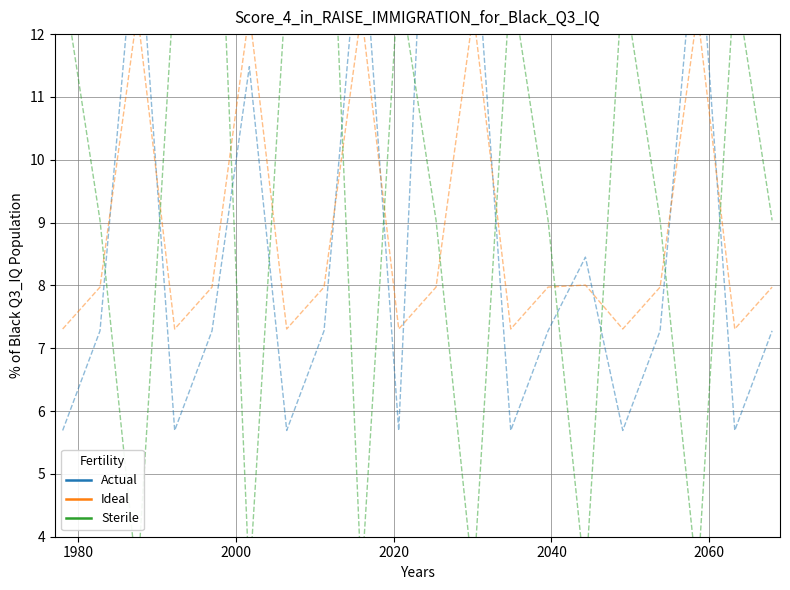

The Sterile series shows 424.6 at 2020. True or false?

False